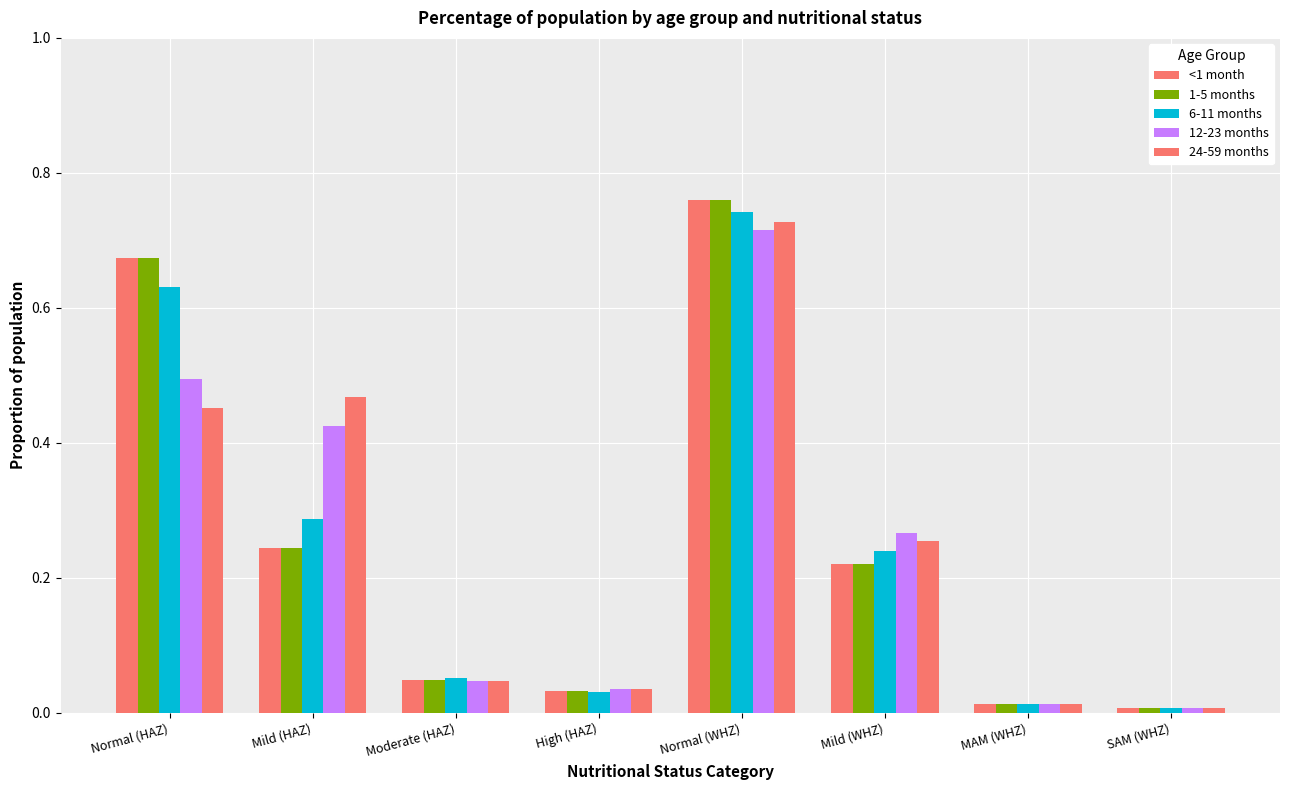

Rank the categories by <1 month value from highest to lowest.

Normal (WHZ), Normal (HAZ), Mild (HAZ), Mild (WHZ), Moderate (HAZ), High (HAZ), MAM (WHZ), SAM (WHZ)